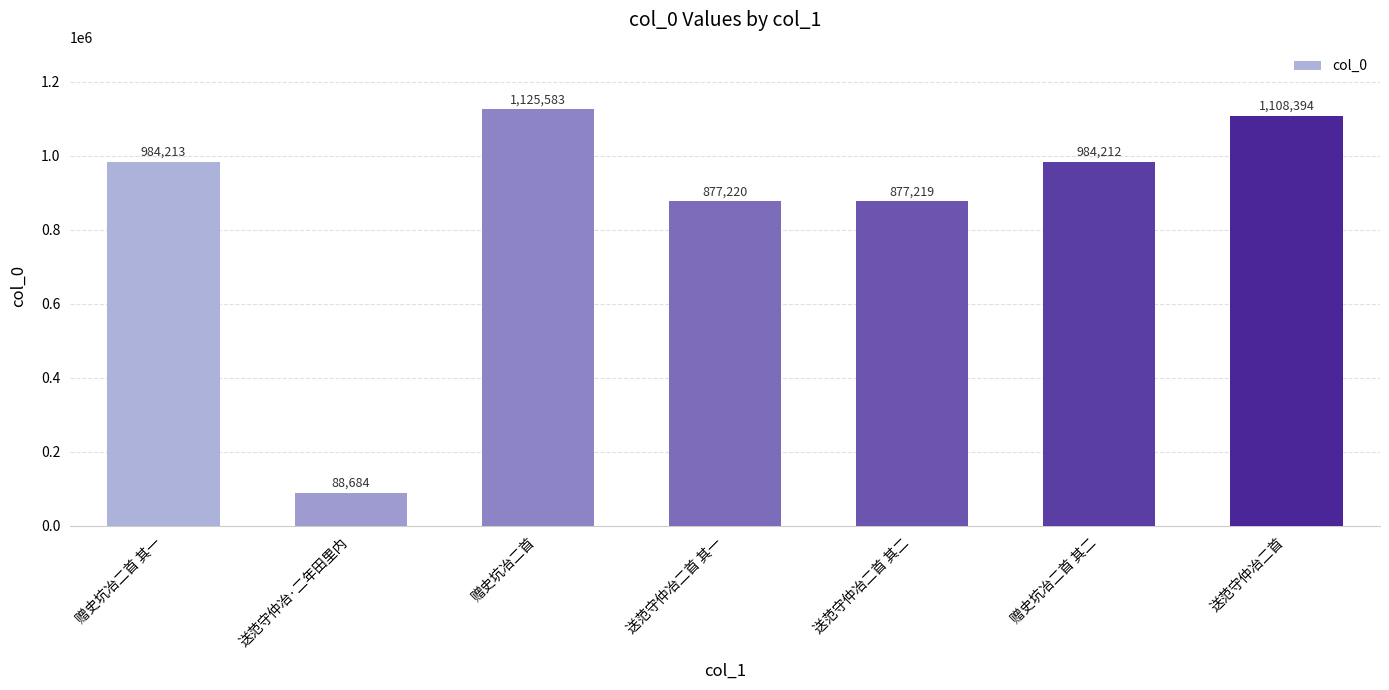

How many bars are there in total?

7